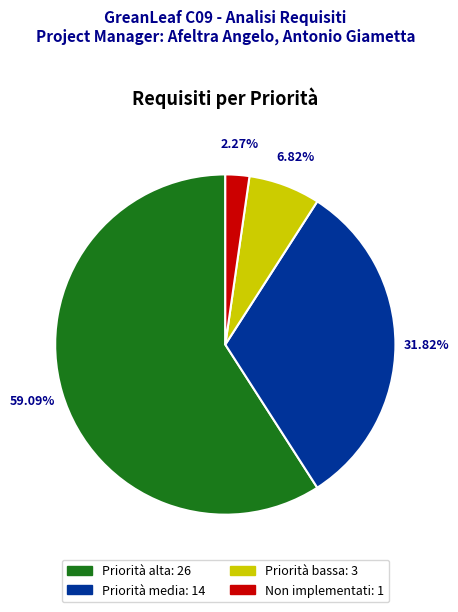

To the nearest percent, what is the combined percentage of Priorità bassa and Non implementati?

9%